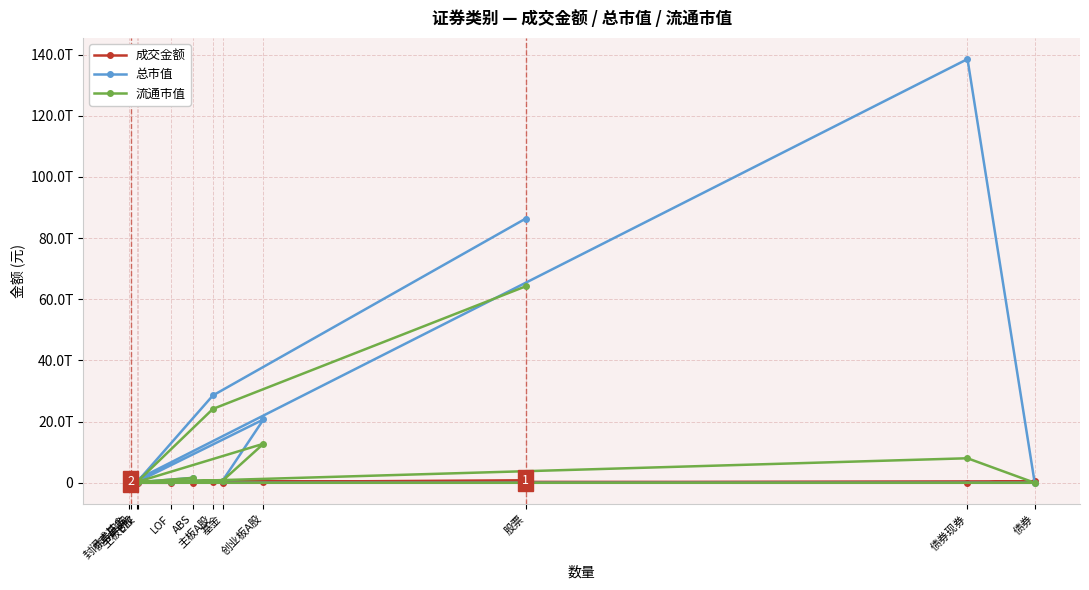

What is the sum of all 成交金额 values?

2254833917201.3